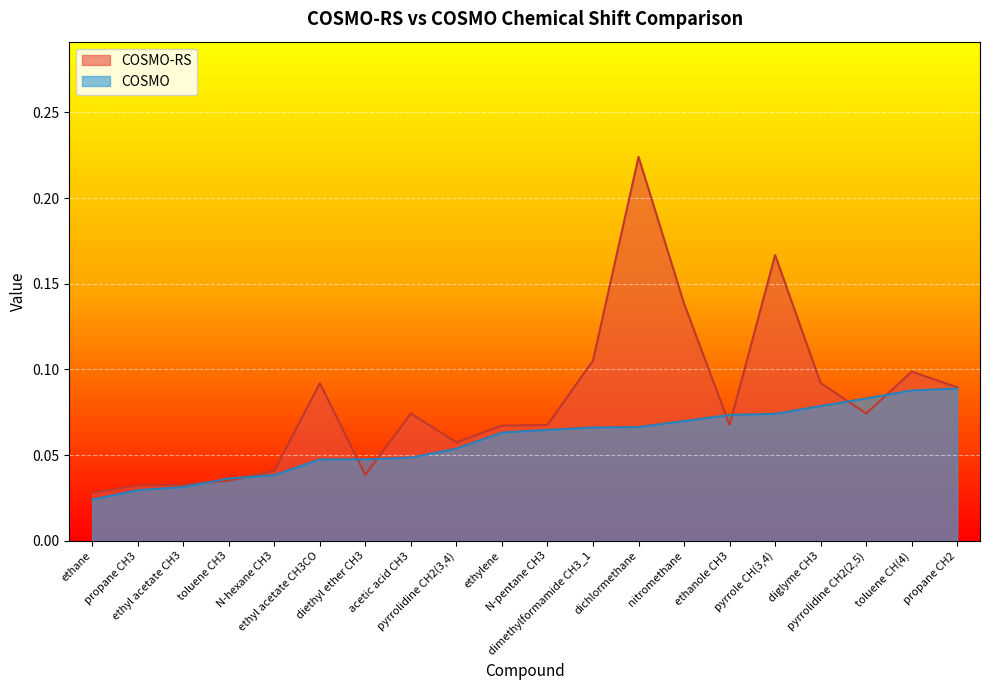

True or false: COSMO-RS has a value of 0.1 at nitromethane.

True